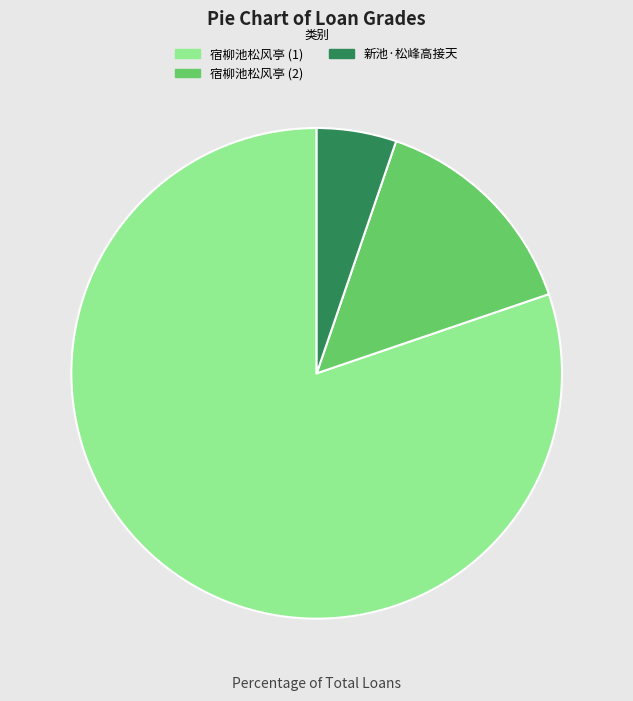

How many segments does this pie chart have?

3